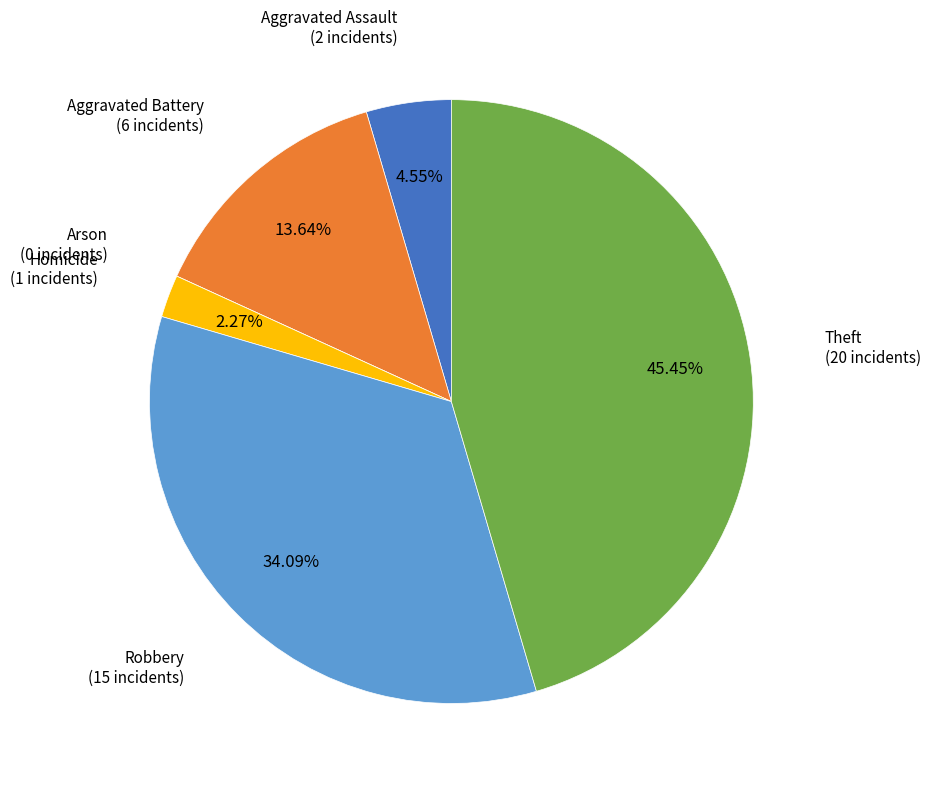

Is there any slice that represents more than half of the pie?

No